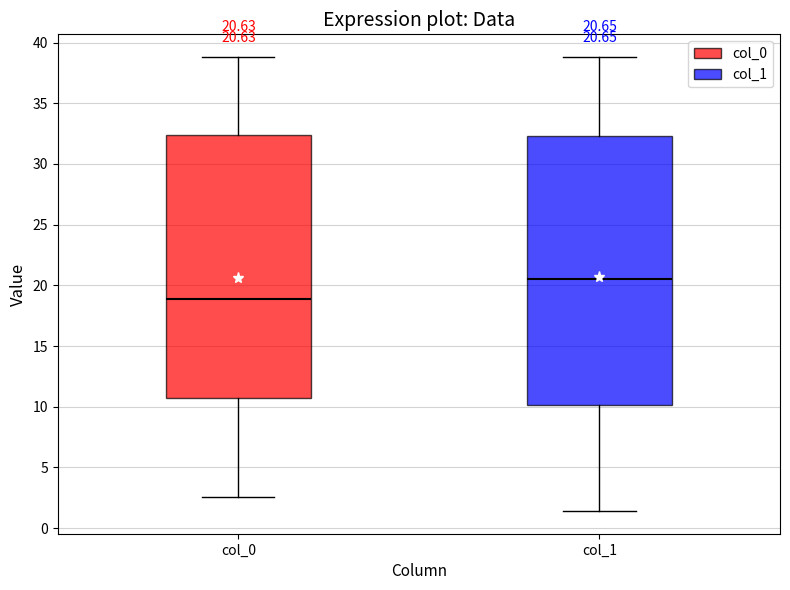

Comparing the boxes themselves (not the whiskers), which one is the tallest?

col_1